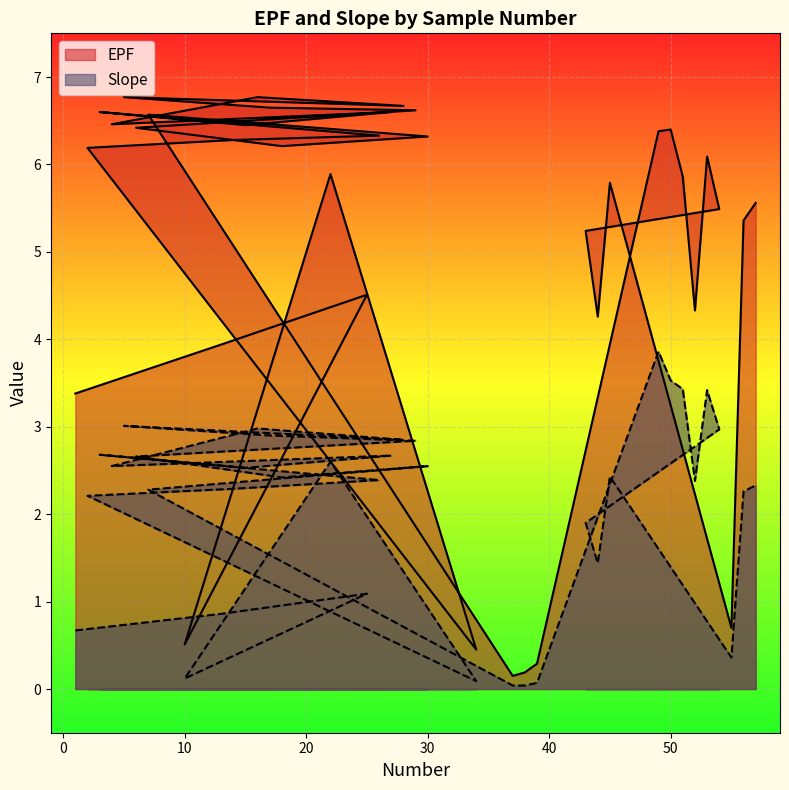

What is the difference between the second highest and minimum values in the EPF series?

6.6